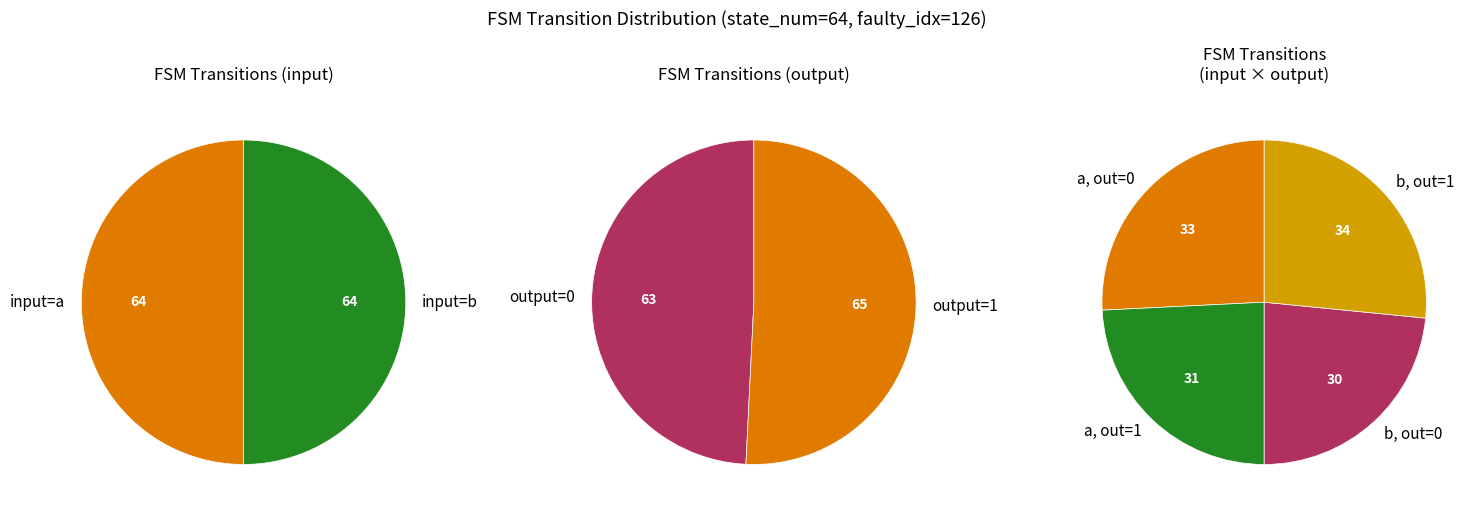

To the nearest percent, what is the difference between the largest and smallest slice percentages?

3%